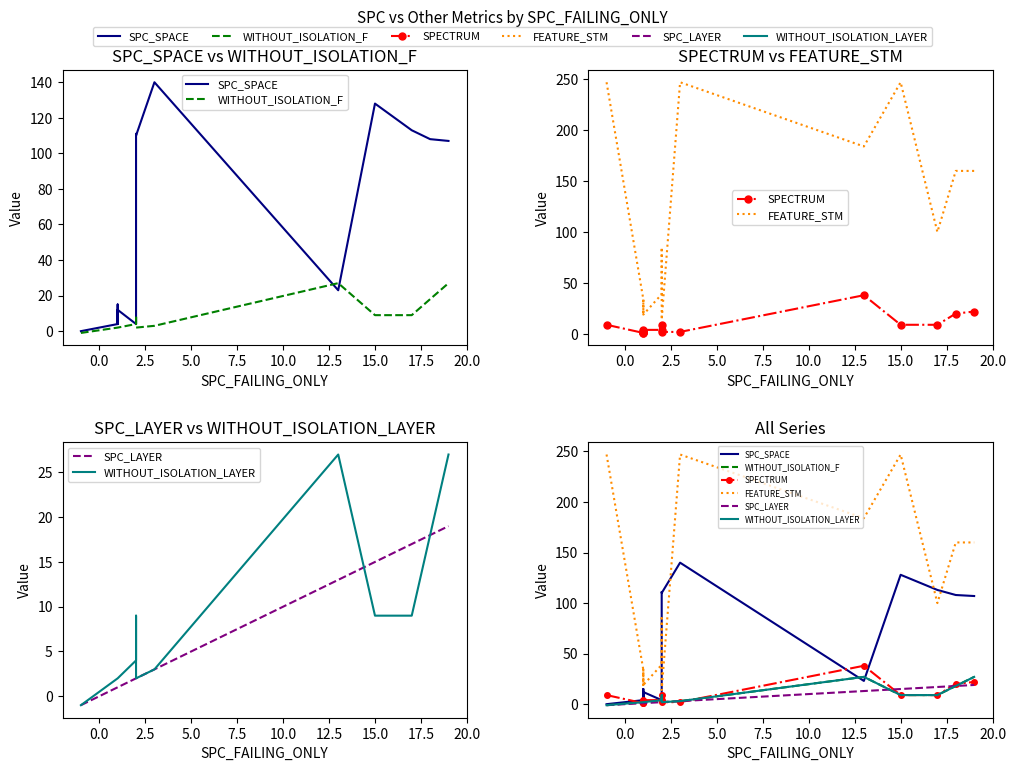

What is the smallest value displayed?

-1